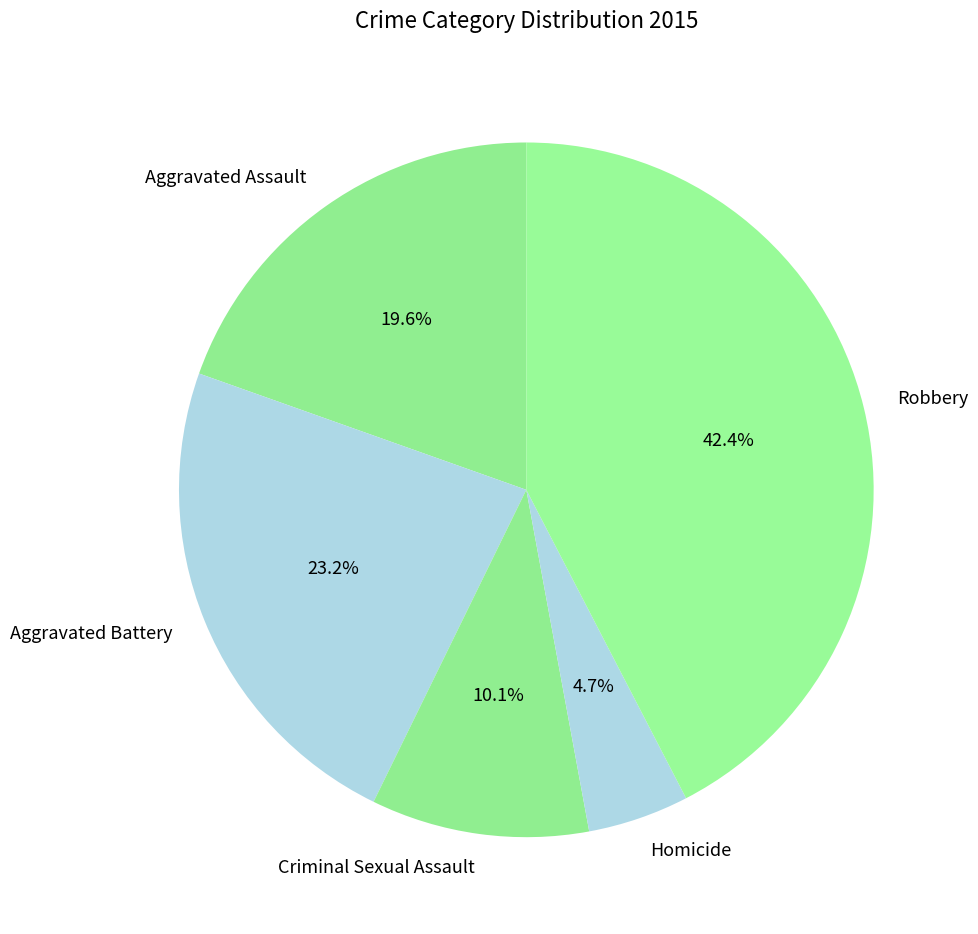

Does Aggravated Battery represent more than half of the total?

No